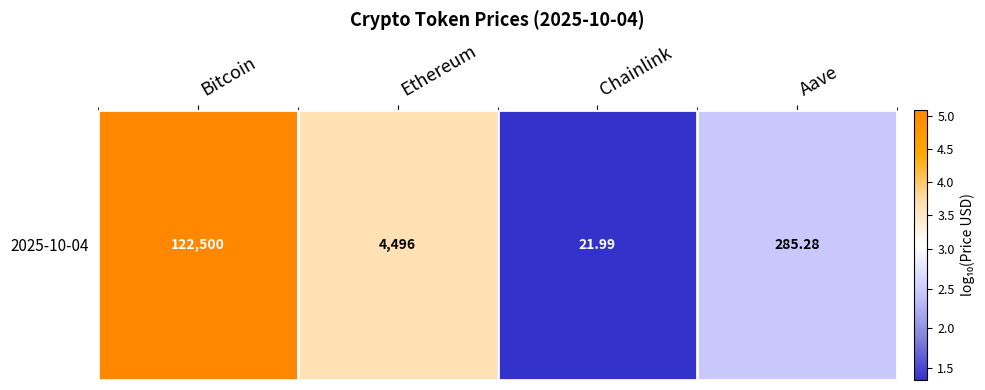

The chart shows a value of 3.7 at Ethereum. True or false?

True